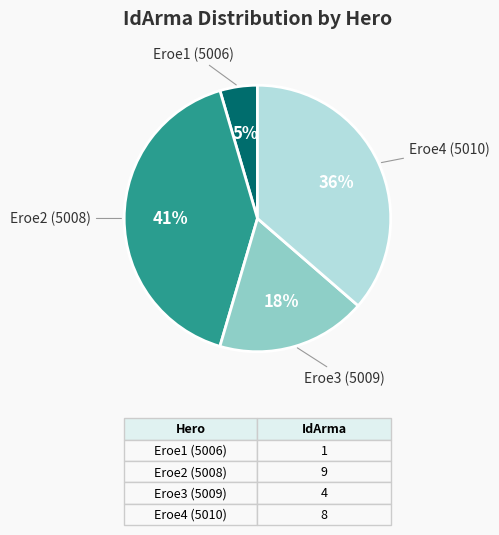

To the nearest percent, what percentage of the pie is Eroe3 (5009)?

18%